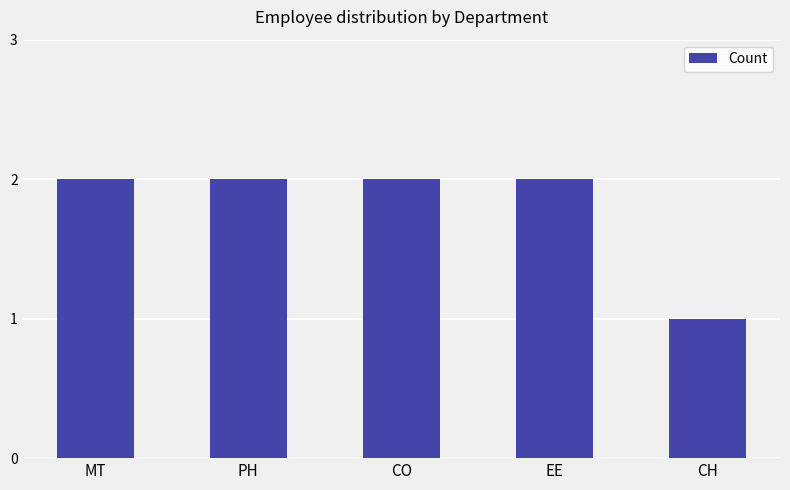

What is the label of the 2nd bar from the left?

PH